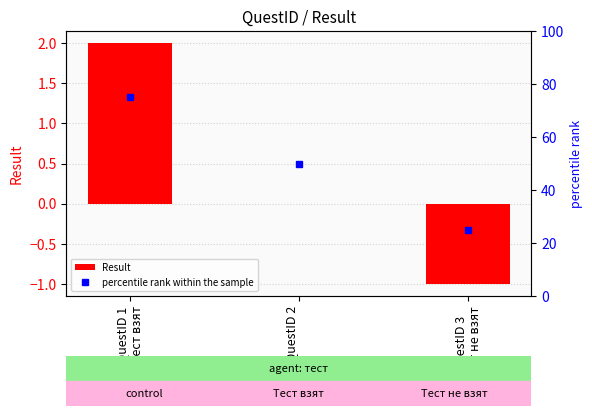

Does the chart contain stacked bars?

No